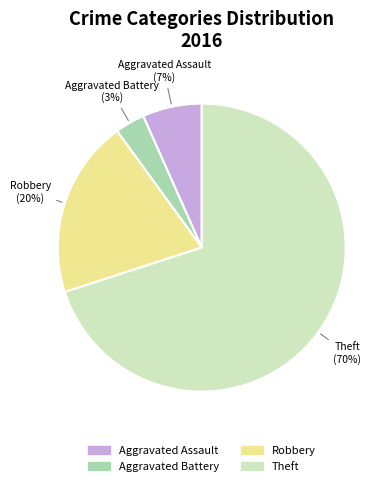

How many segments does this pie chart have?

4